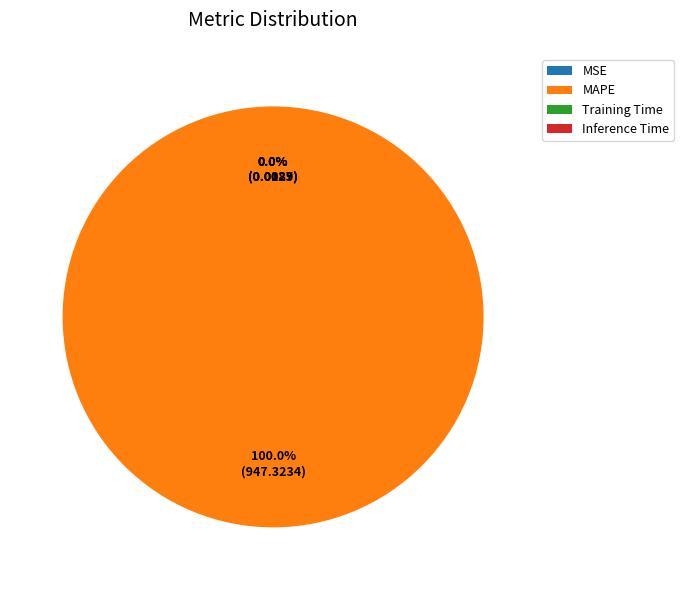

Does Inference Time account for over 50% of the chart?

No